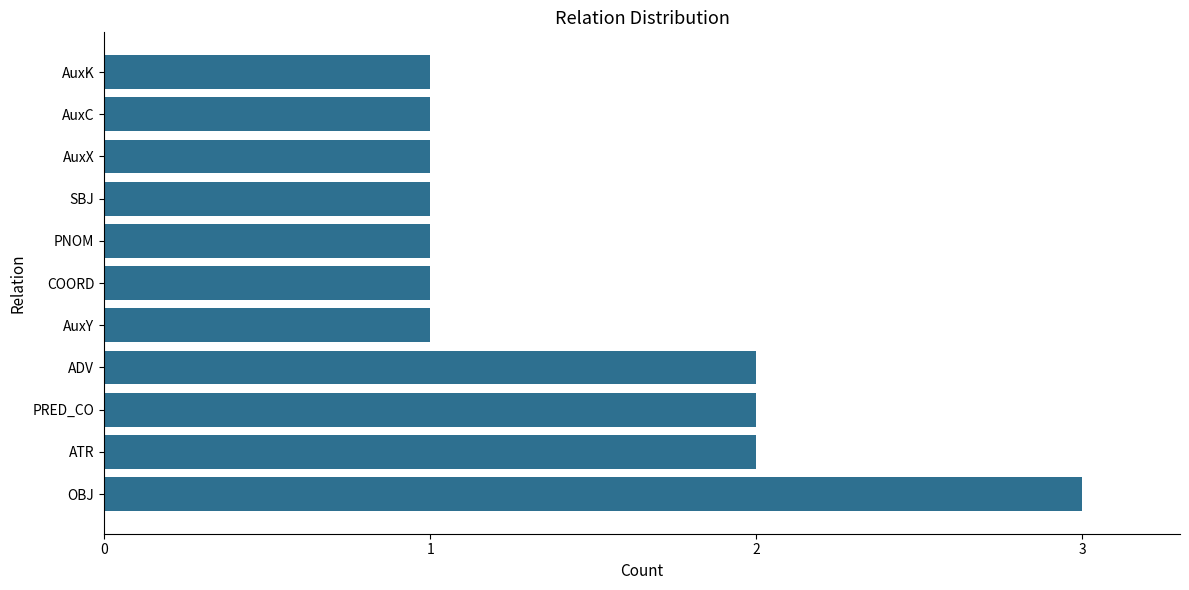

What is the greatest value displayed?

3